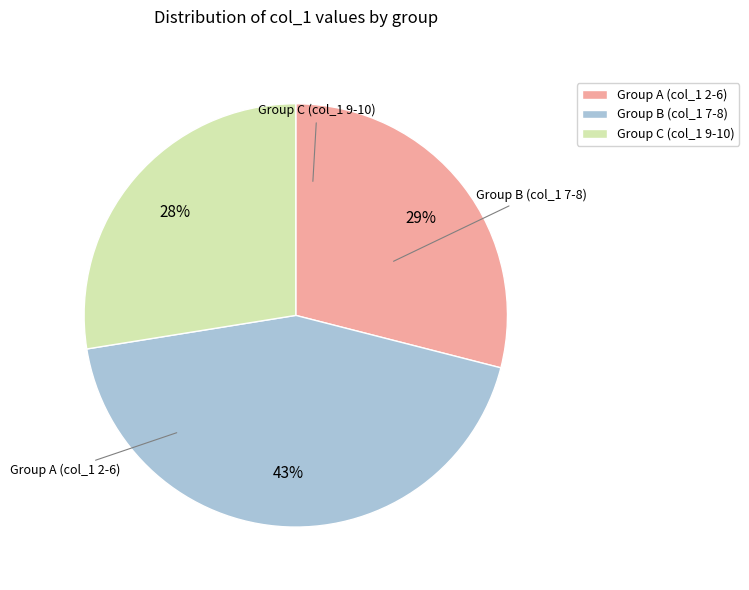

To the nearest percent, what portion does Group A (col_1 2-6) represent?

29%